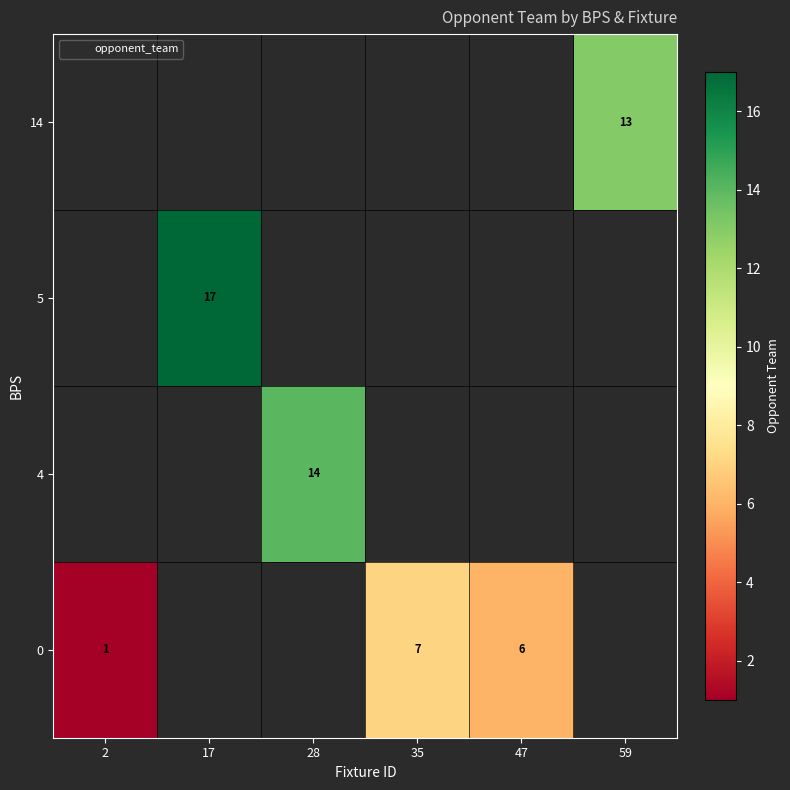

Count the number of data series in this chart.

4